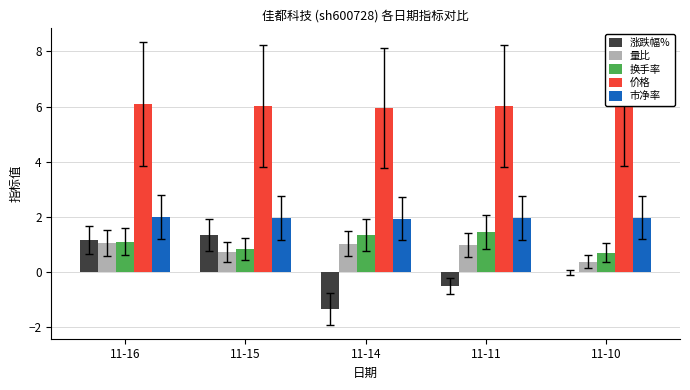

What is the sum of the 换手率 values at 11-15 and 11-16?

1.9